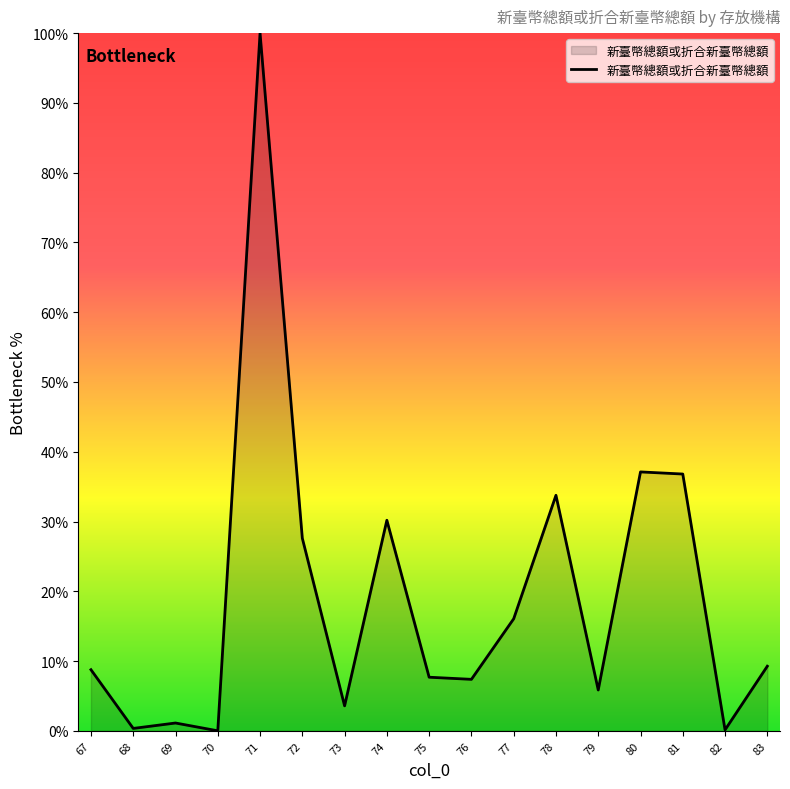

Is it true that the value at 70 is 67.9?

False